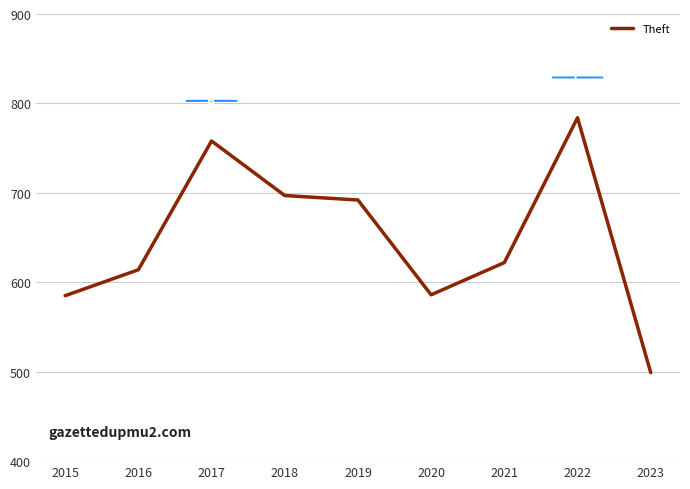

What is the difference between the maximum and minimum values?

285